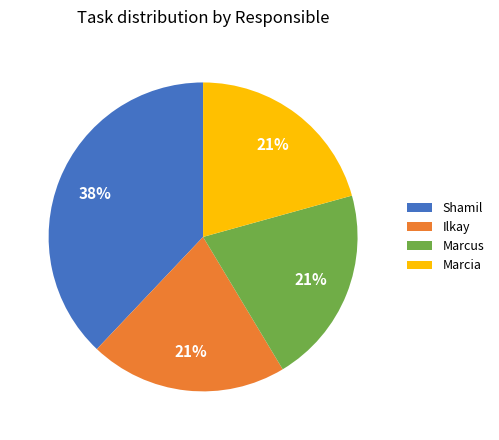

Combined, do Ilkay and Marcus account for over 50%?

No